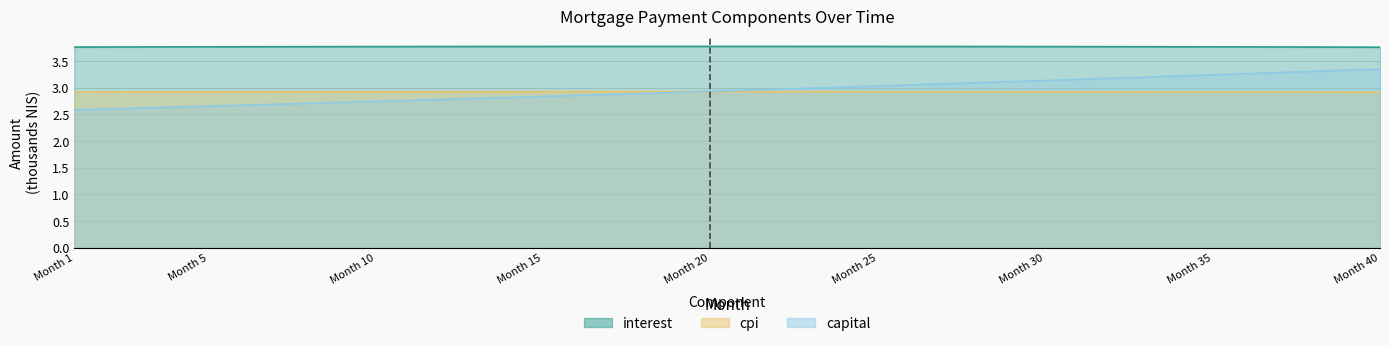

The interest series shows 3.8 at 26. True or false?

True